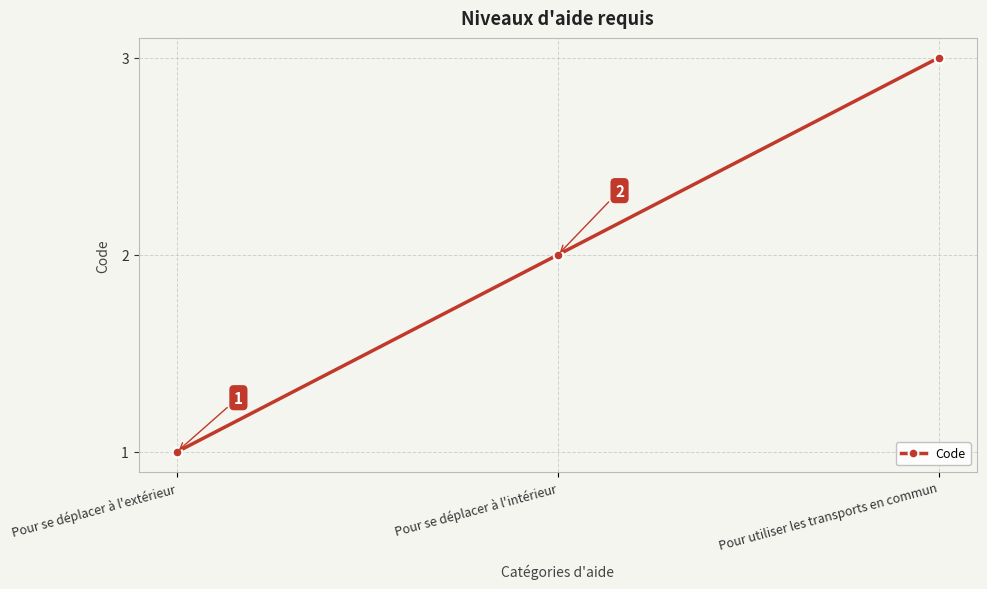

Count the values in the range 1 to 3.

3